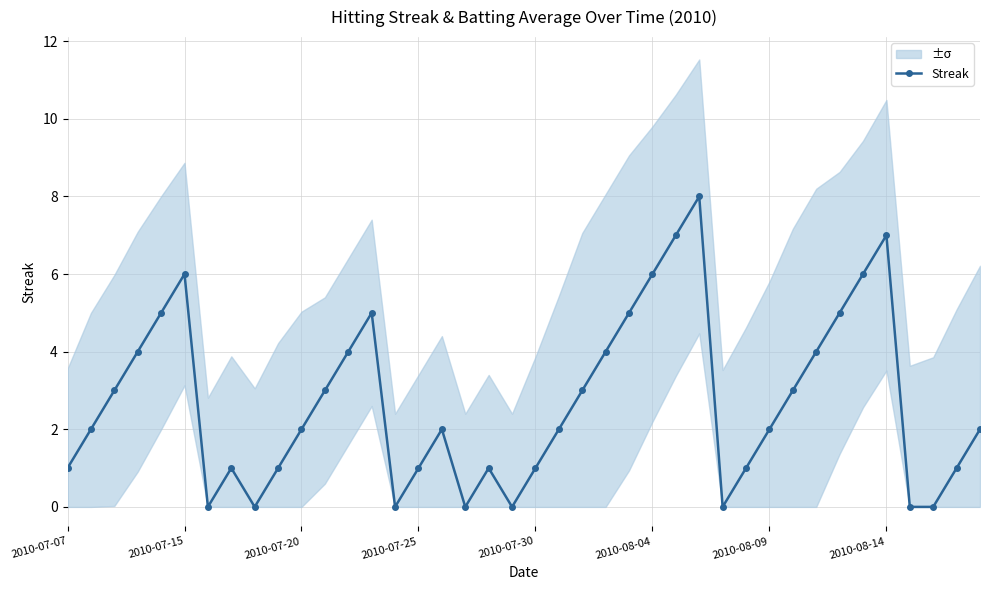

At which category does Streak reach its first local peak?

2010-07-15